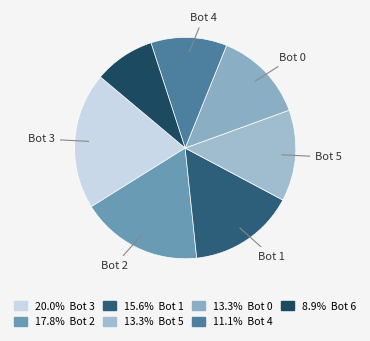

Count the number of slices in the pie.

7